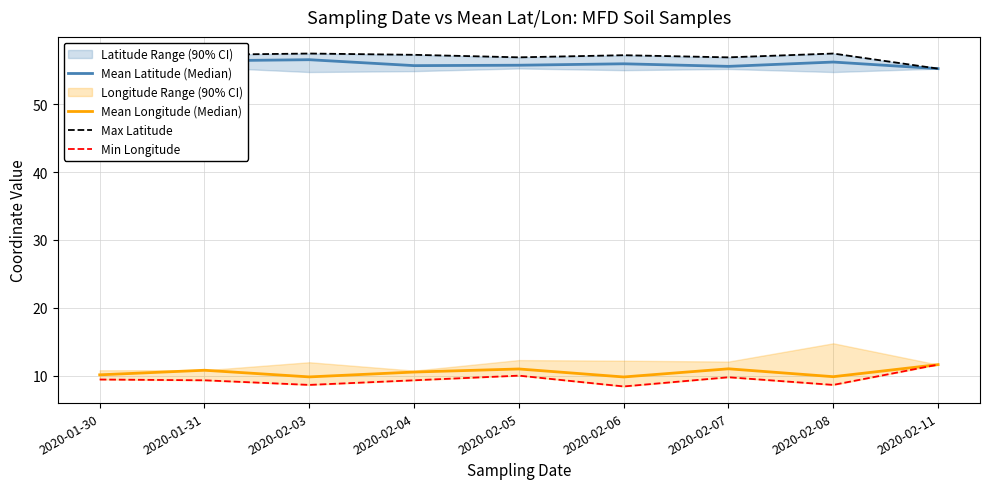

What are all the series names shown in the legend?

Mean Latitude (Median), Mean Longitude (Median), Max Latitude, Min Longitude